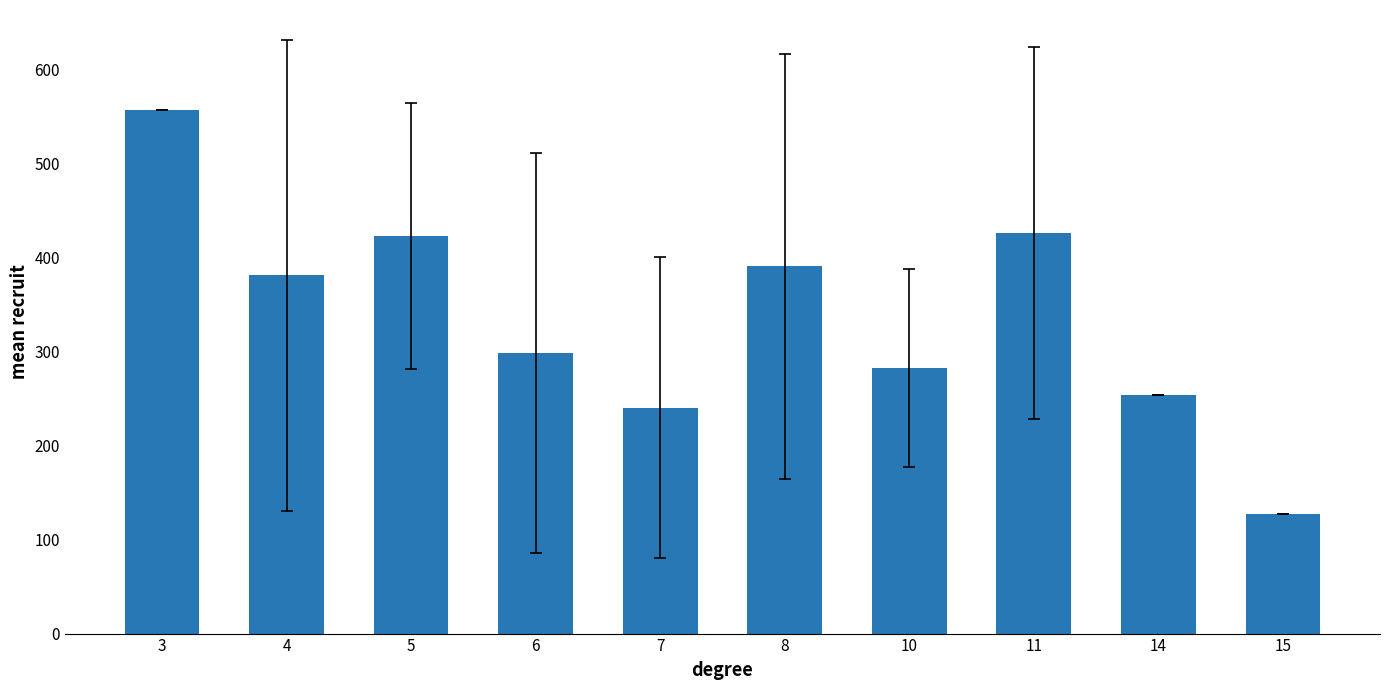

What is the approximate value at 5?

422.8